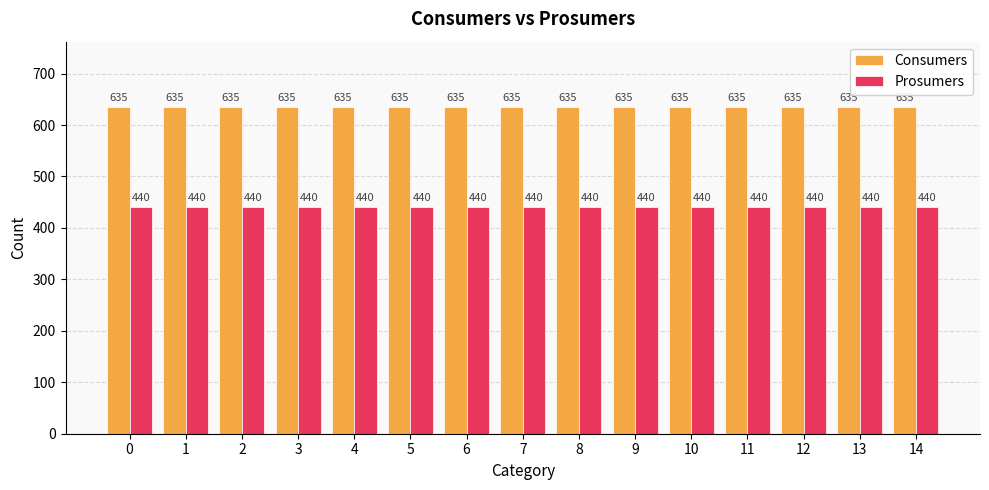

What is the difference between the highest and lowest values at 6?

195